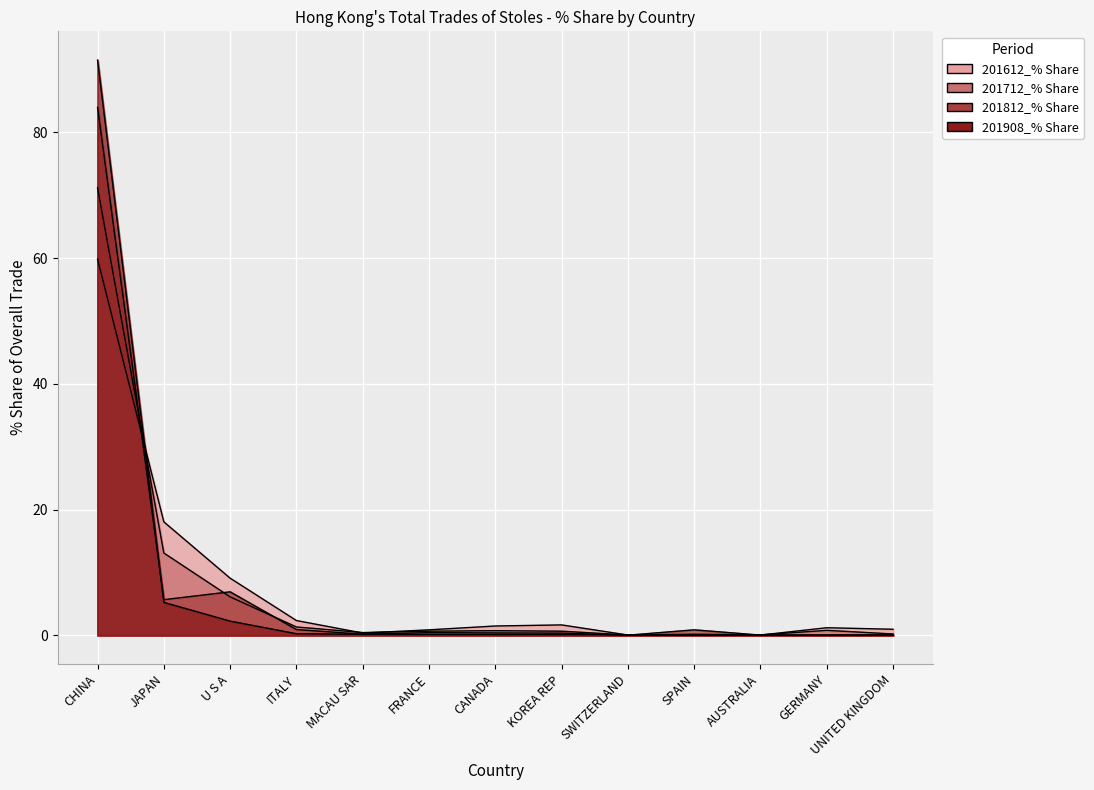

Reading right to left, transcribe all the data shown in this chart.

201612_% Share: 1.0	1.2	0.0	0.0	0.0	1.6	1.5	0.9	0.3	2.3	9.1	18.0	59.8
201712_% Share: 0.2	0.8	0.1	0.2	0.0	0.6	0.7	0.6	0.4	1.3	6.1	13.1	71.2
201812_% Share: 0.1	0.0	0.0	0.9	0.0	0.3	0.4	0.4	0.2	0.9	6.9	5.7	84.0
201908_% Share: 0.0	0.0	0.0	0.0	0.1	0.1	0.1	0.1	0.1	0.2	2.2	5.2	91.5